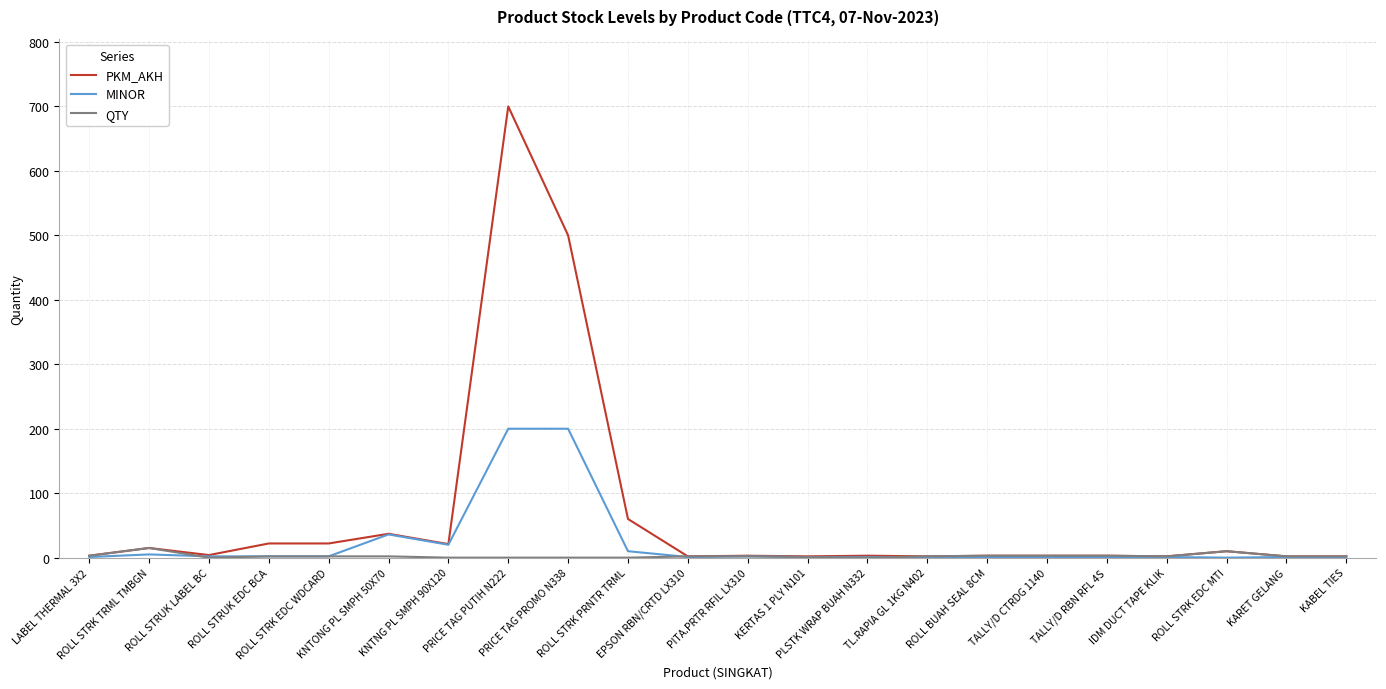

Which series has the largest total across all categories?

PKM_AKH